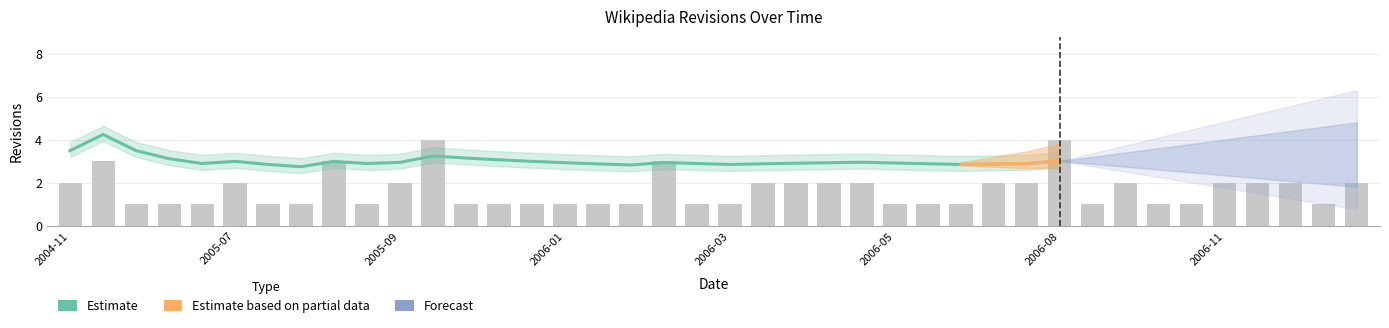

Is it true that the value at 2006-03 is 1?

True